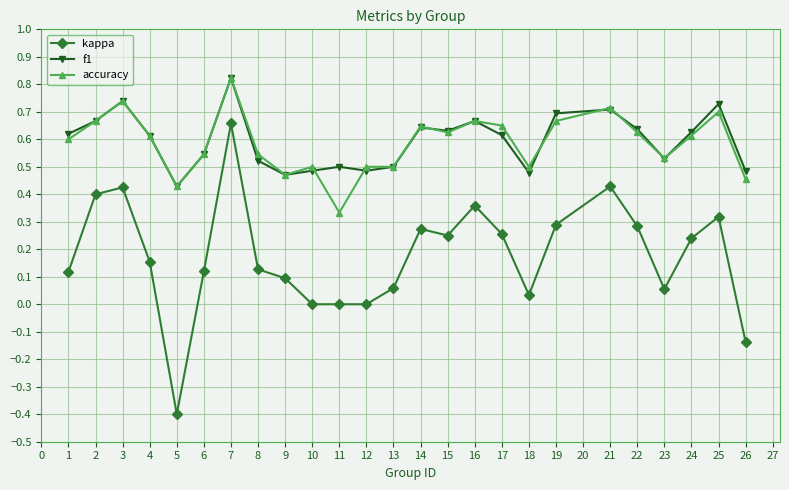

At which label is accuracy closest to 0?

11